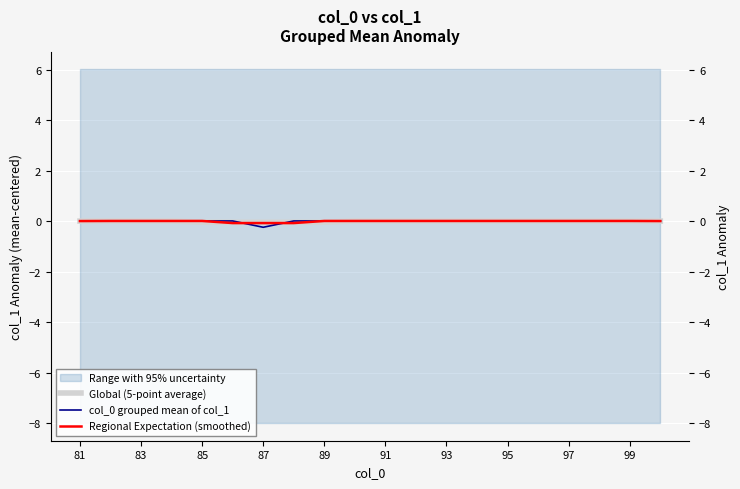

Reading left to right, what are all the values shown in this chart?

Global (5-point average): 0.0	0.0	0.0	0.0	-0.0	-0.0	-0.0	-0.0	-0.0	0.0	0.0	0.0	0.0	0.0	0.0	0.0	0.0	0.0	0.0	0.0
col_0 grouped mean of col_1: 0.0	0.0	0.0	0.0	0.0	0.0	-0.2	0.0	0.0	0.0	0.0	0.0	0.0	0.0	0.0	0.0	0.0	0.0	0.0	0.0
Regional Expectation (smoothed): 0.0	0.0	0.0	0.0	0.0	-0.1	-0.1	-0.1	0.0	0.0	0.0	0.0	0.0	0.0	0.0	0.0	0.0	0.0	0.0	0.0